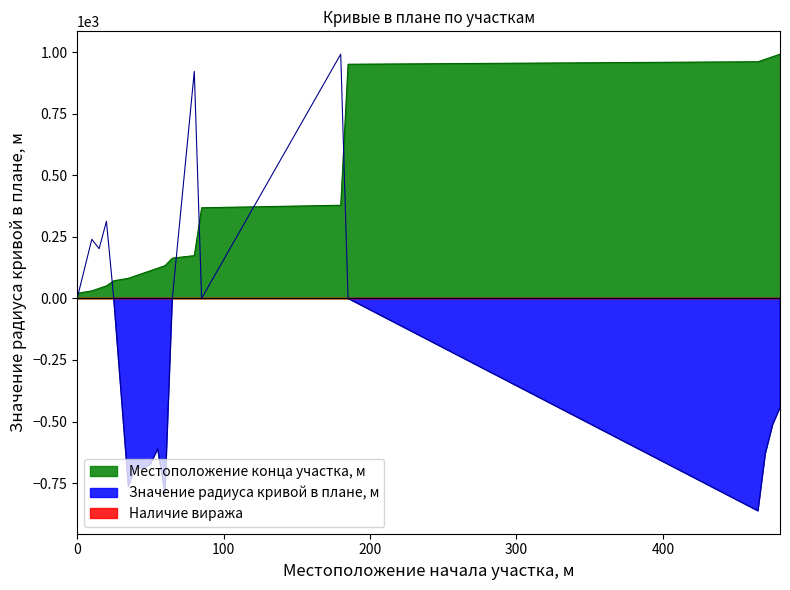

Rank the series at 20 from highest to lowest value.

Значение радиуса кривой в плане, м, Местоположение конца участка, м